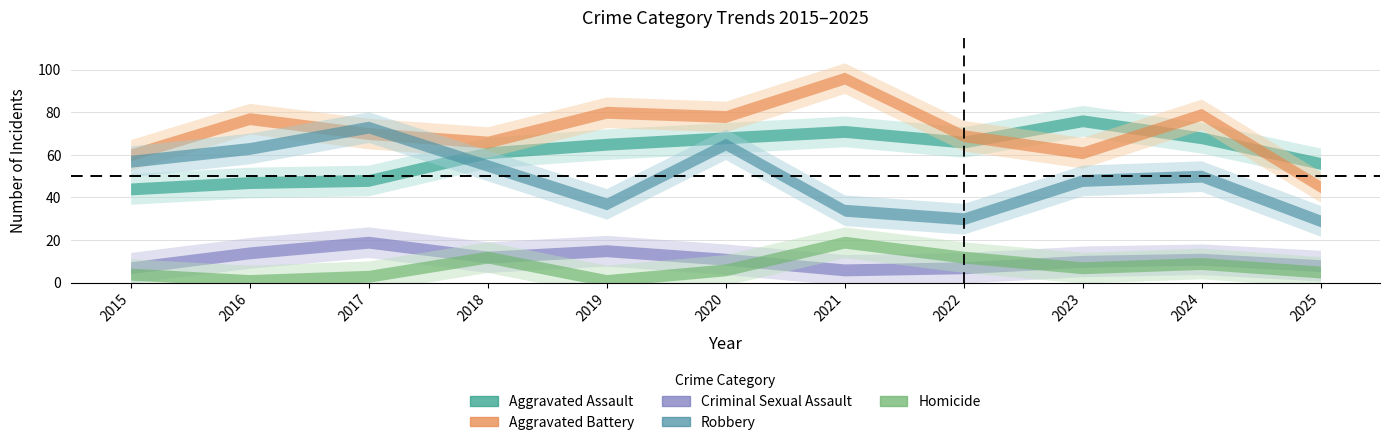

True or false: Aggravated Assault and Robbery intersect in this chart.

True